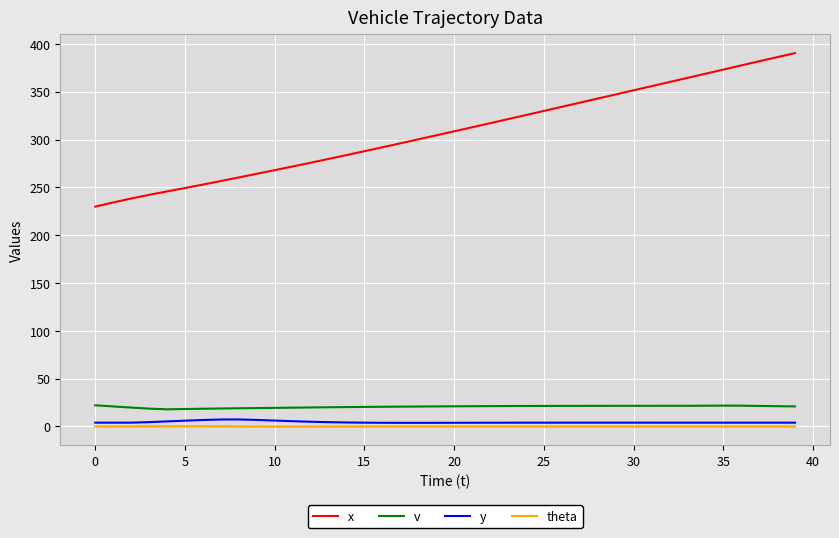

Which series has the largest total across all categories?

x